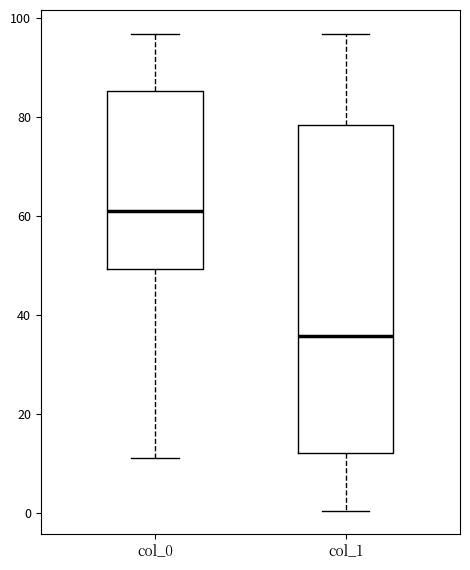

Which box's median line is the highest?

col_0